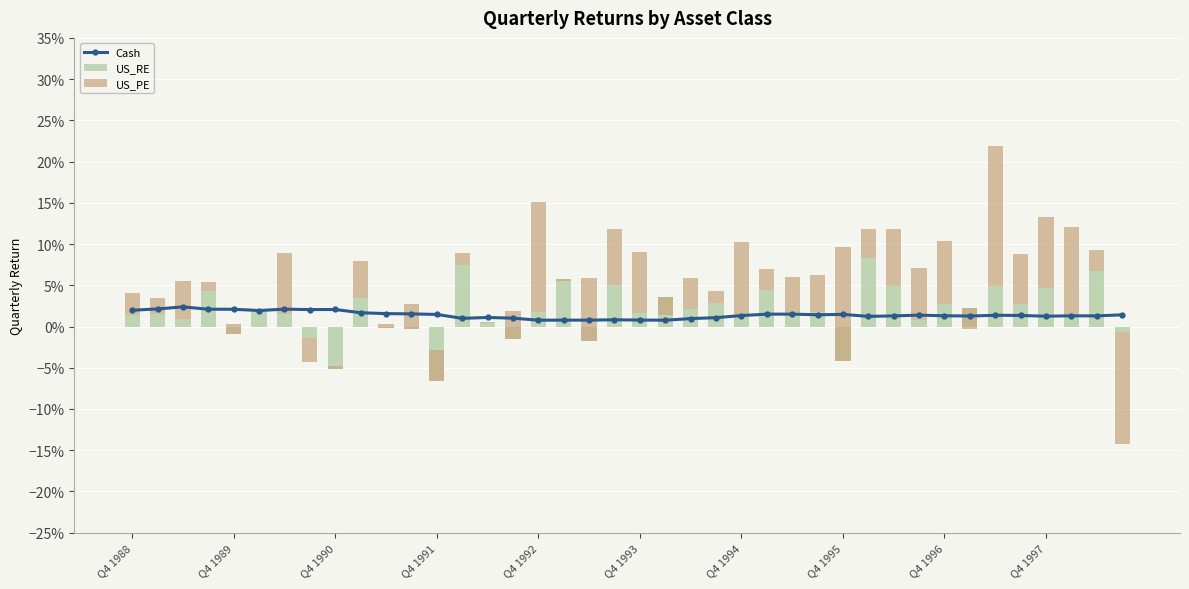

What are all the series names shown in the legend?

Cash, US_RE, US_PE